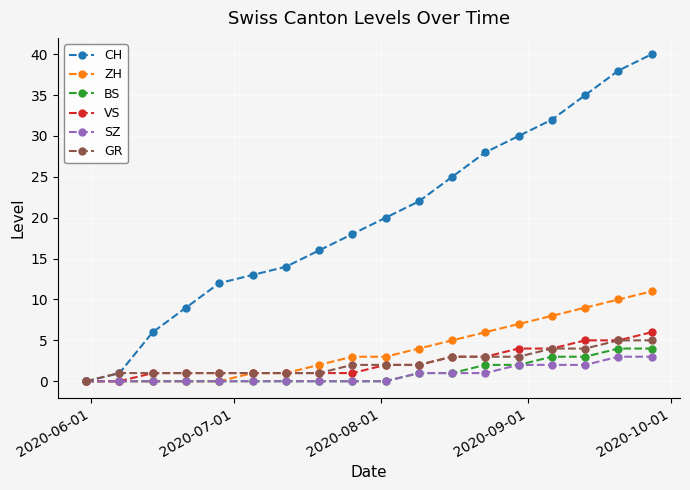

What is the value of the GR point at the 15th from the left?

4